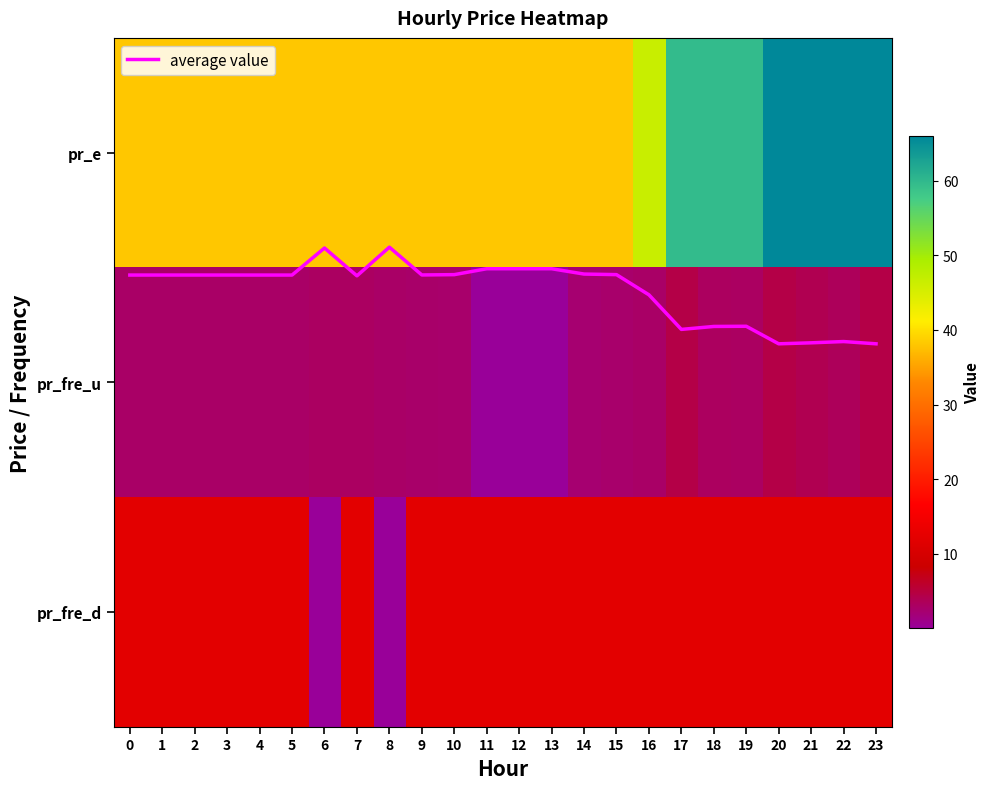

What is the difference between the maximum and second lowest values in the pr_fre_d series?

12.0